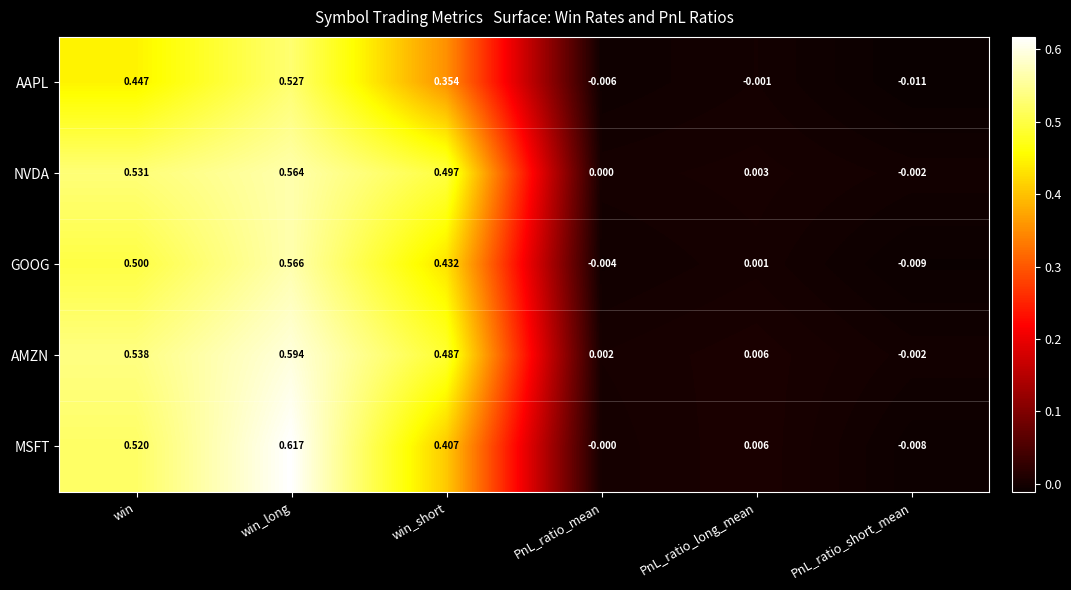

Which series changed the most between win and win_short?

MSFT